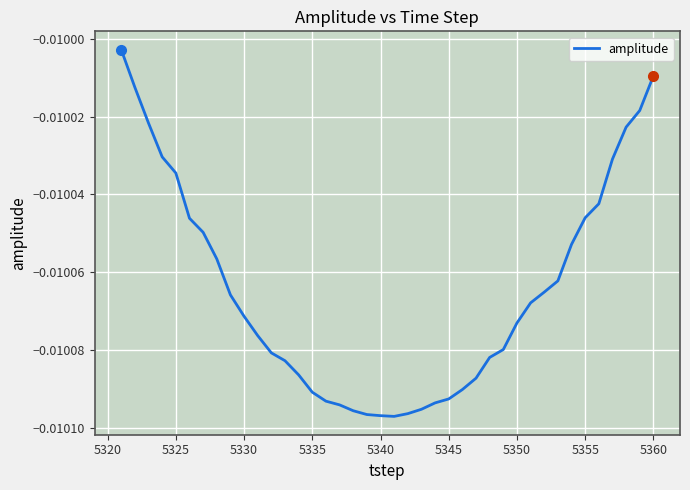

True or false: there are more than 2 points higher than both neighbors.

False